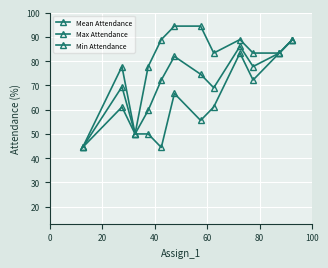

Count the number of data series in this chart.

3